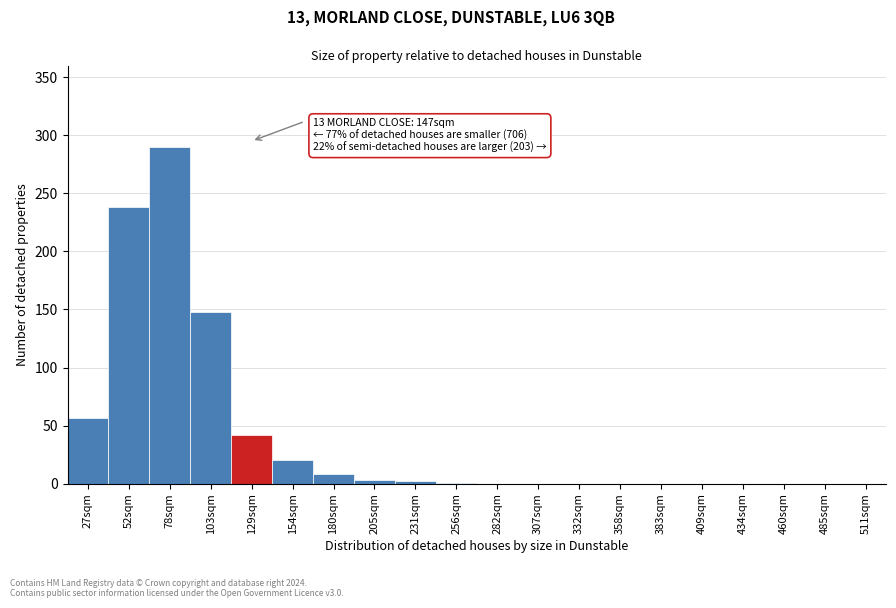

Which has a higher value, 27sqm or 103sqm?

103sqm